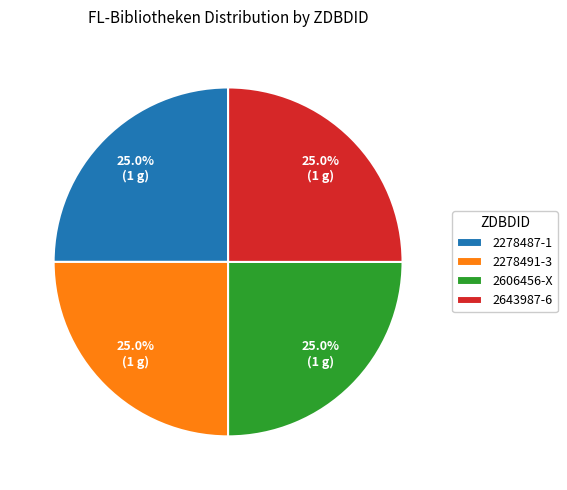

Combined, what portion of the pie is 2643987-6 and 2278491-3?

50.0%